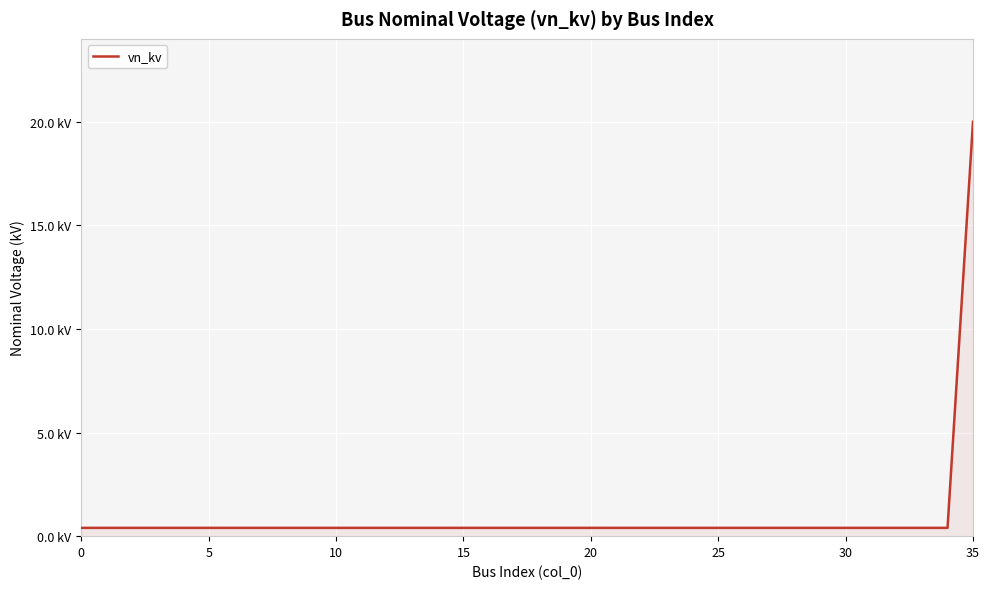

What is the difference between the maximum and second lowest values?

19.6